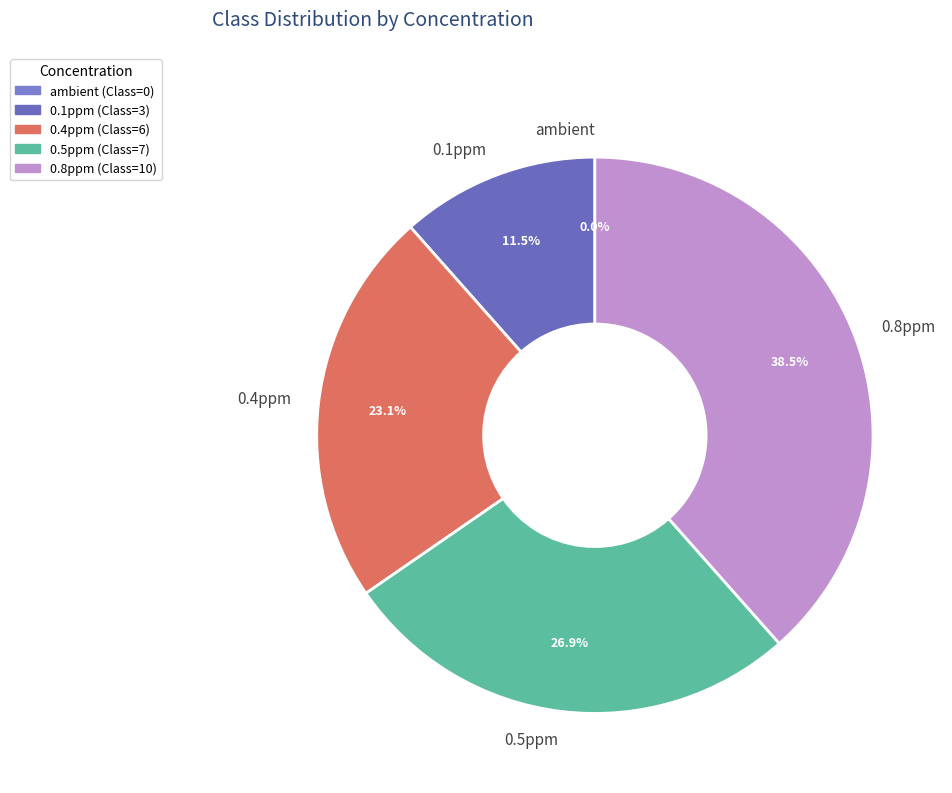

To the nearest percent, what is the combined percentage of 0.8ppm and ambient?

38%